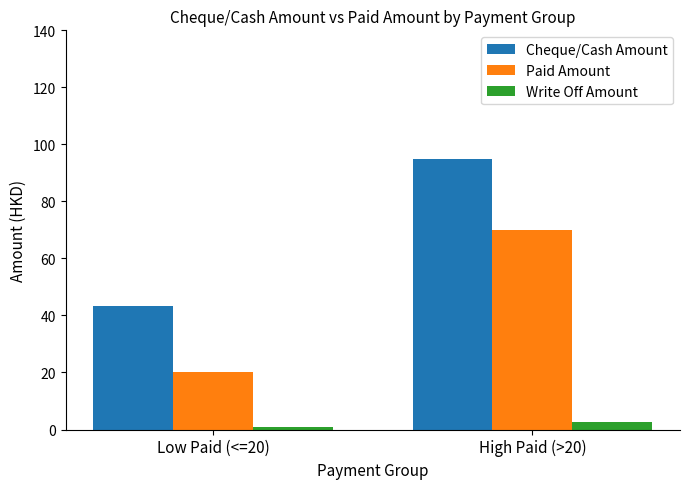

What is the difference between the Cheque/Cash Amount values at Low Paid (<=20) and High Paid (>20)?

51.8